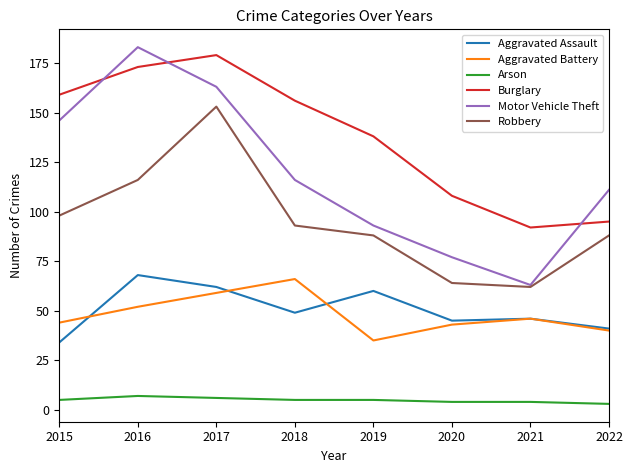

What value does the Aggravated Battery series have at 2019, to the nearest 5?

35